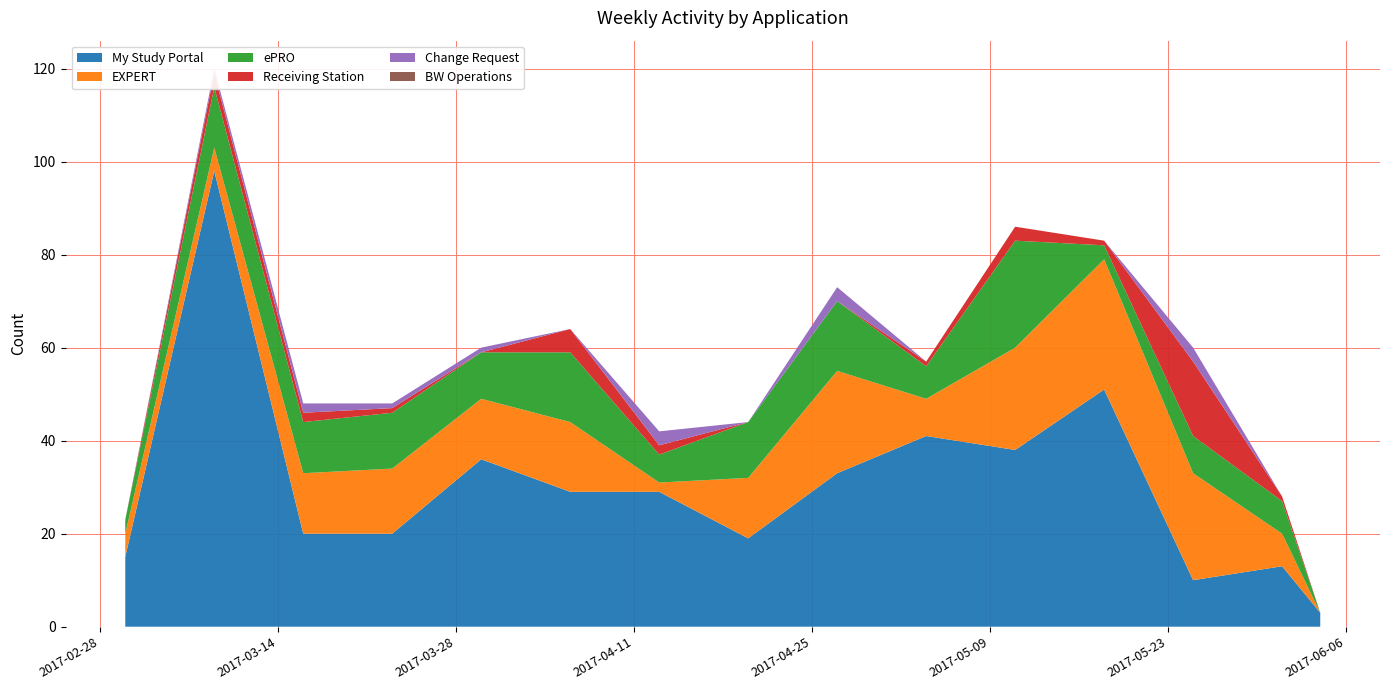

Reading right to left, what are all the values shown in this chart?

My Study Portal: 3	13	10	51	38	41	33	19	29	29	36	20	20	98	15
EXPERT: 0	7	23	28	22	8	22	13	2	15	13	14	13	5	5
ePRO: 0	7	8	3	23	7	15	12	6	15	10	12	11	13	3
Receiving Station: 0	1	16	1	3	1	0	0	2	5	0	1	2	3	0
Change Request: 0	0	3	0	0	0	3	0	3	0	1	1	2	1	0
BW Operations: 0	0	0	0	0	0	0	0	0	0	0	0	0	0	0